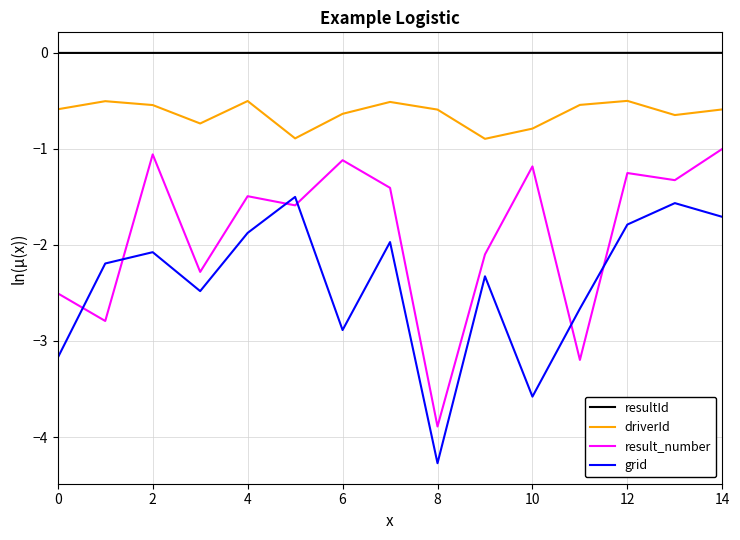

True or false: result_number has more than 0 interior local peaks.

True